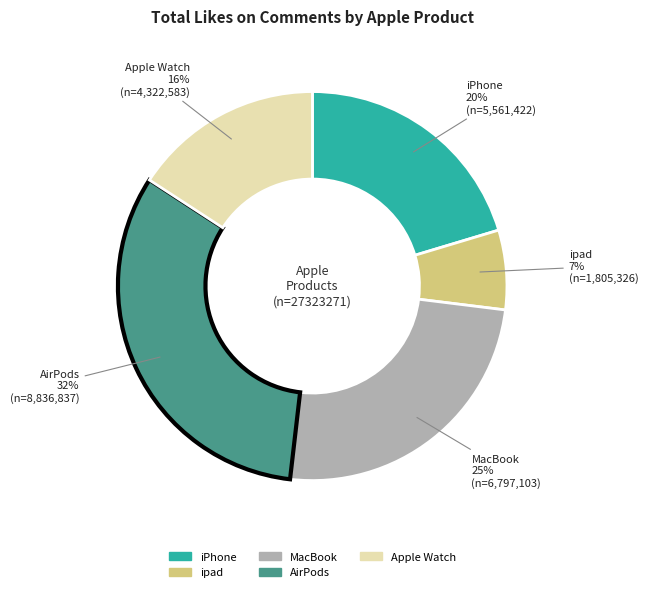

Is there any slice that represents more than half of the pie?

No